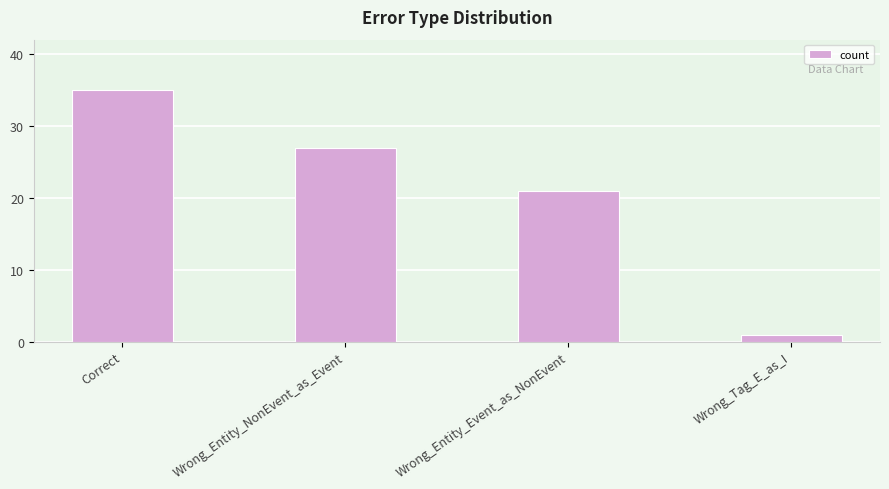

What is the maximum value shown in the chart?

35